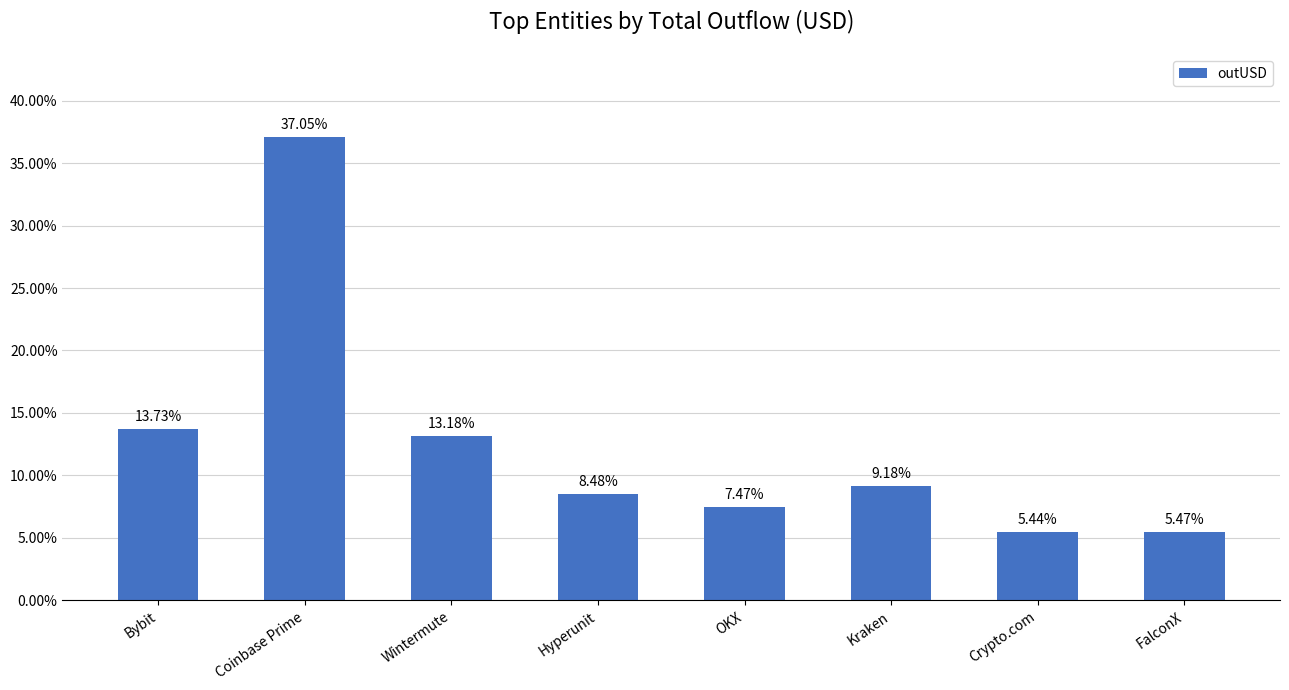

What is the ratio of the value at OKX to the value at Coinbase Prime?

0.2